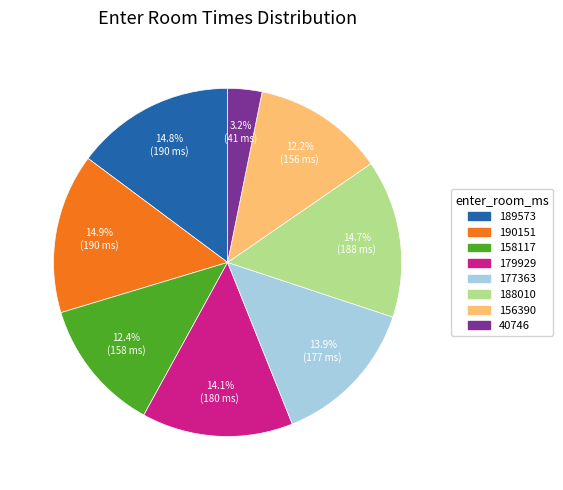

To the nearest percent, what is the combined percentage of 179929 and 40746?

17%